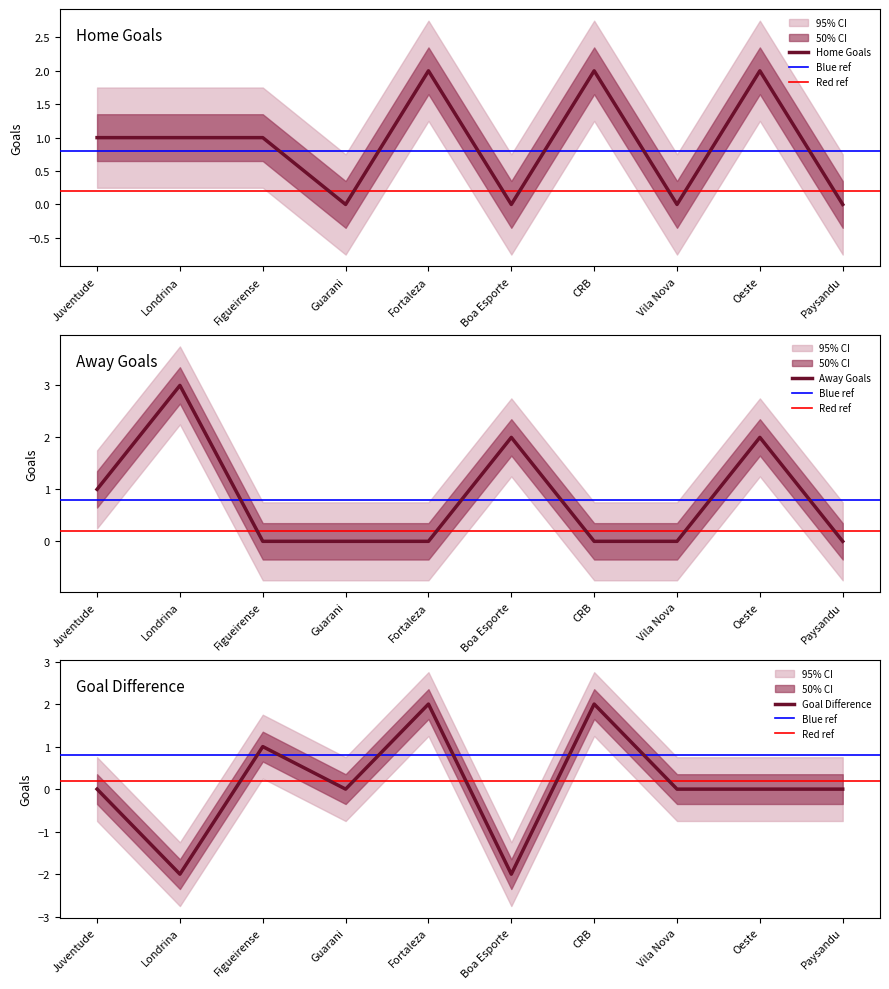

Count the Away Score values in the range 0 to 2.

9